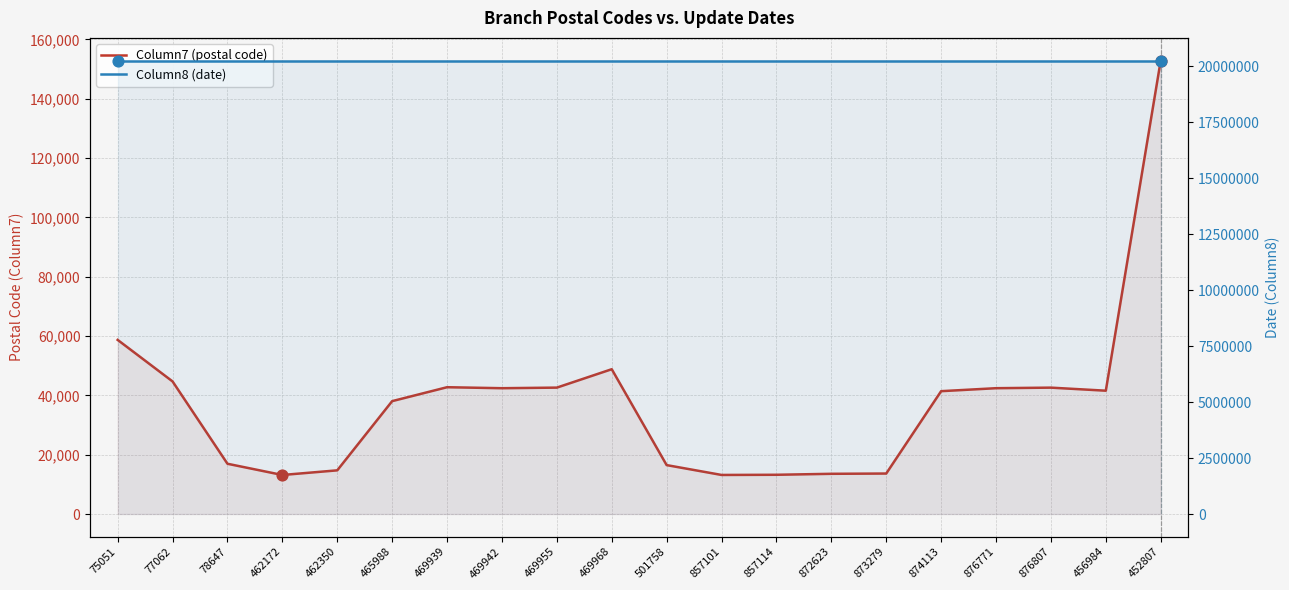

Is the value of Column8 (date) at 872623 greater than the value of Column7 (postal code) at 873279?

Yes